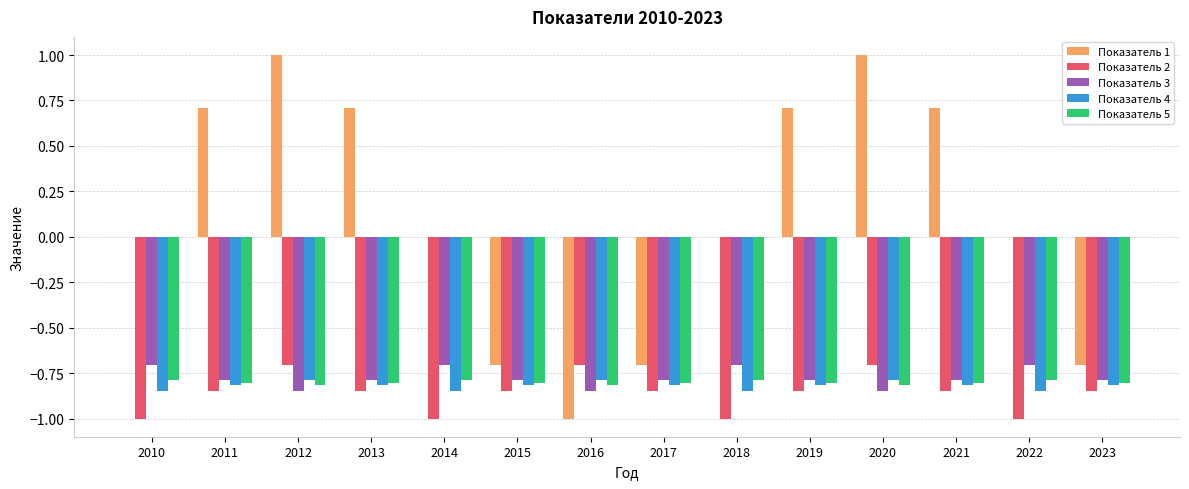

What is the sum of all Показатель 3 values?

-10.9